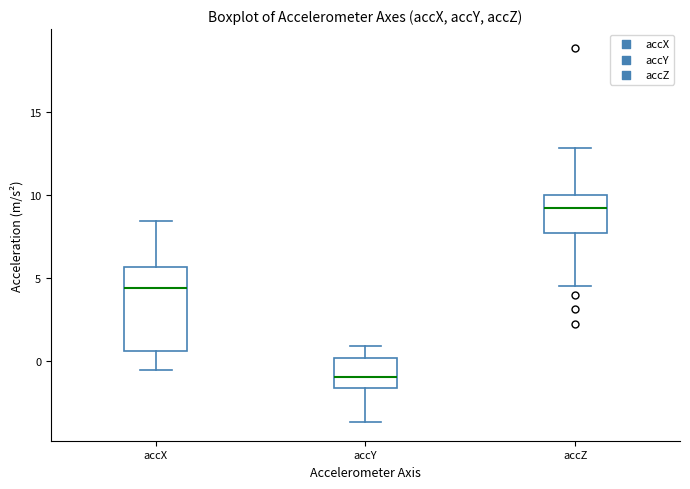

Where is the upper edge of the box for accY on the y-axis? The values are not printed on the chart, so give them approximately, as read against the axis.

0.0